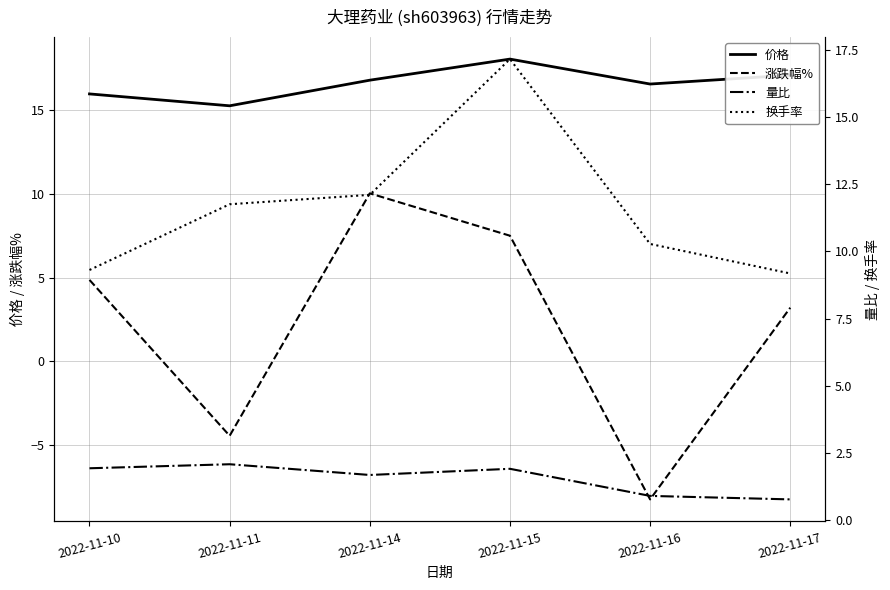

Which series changed the most between 2022-11-10 and 2022-11-17?

涨跌幅%